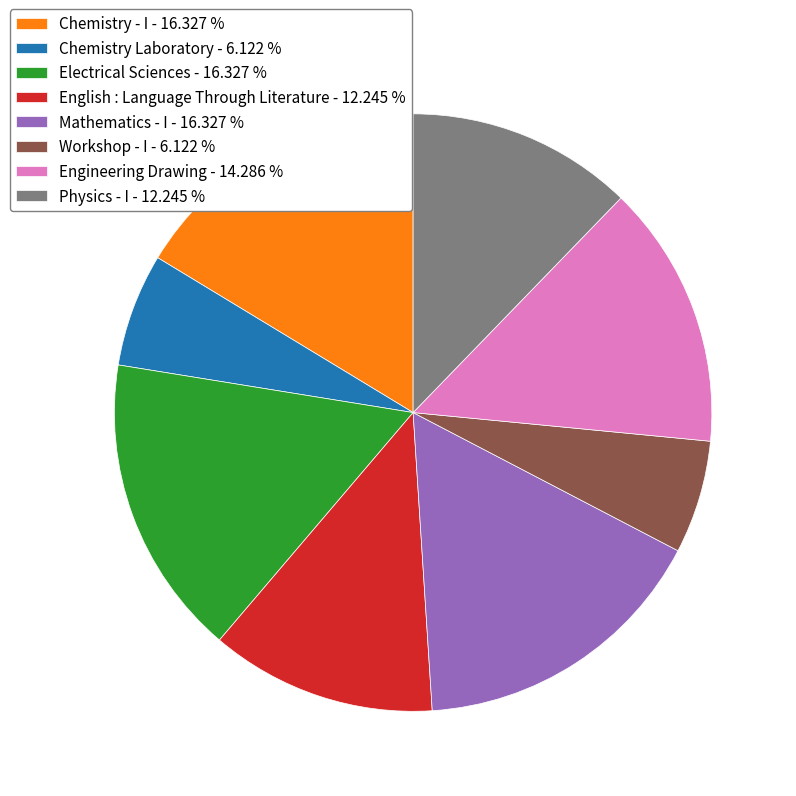

Do English : Language Through Literature - 12.245 % and Workshop - I - 6.122 % together represent more than half of the pie?

No